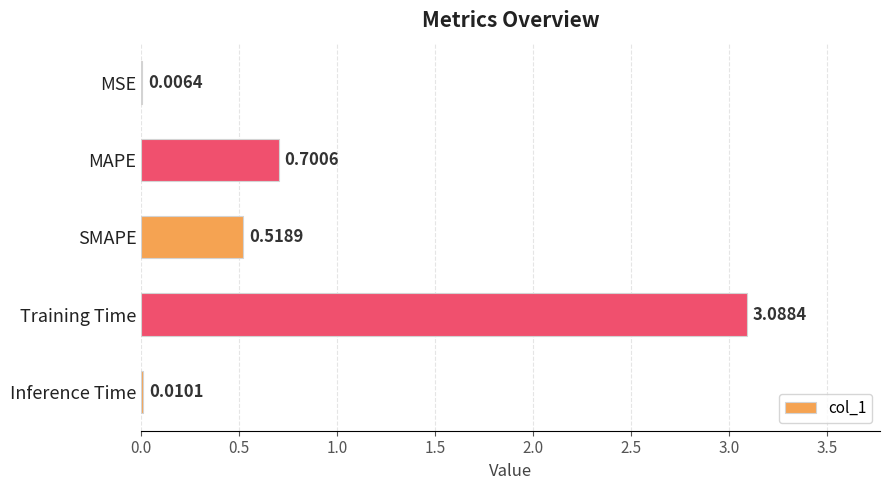

What is the change in value from MSE to MAPE?

+0.7